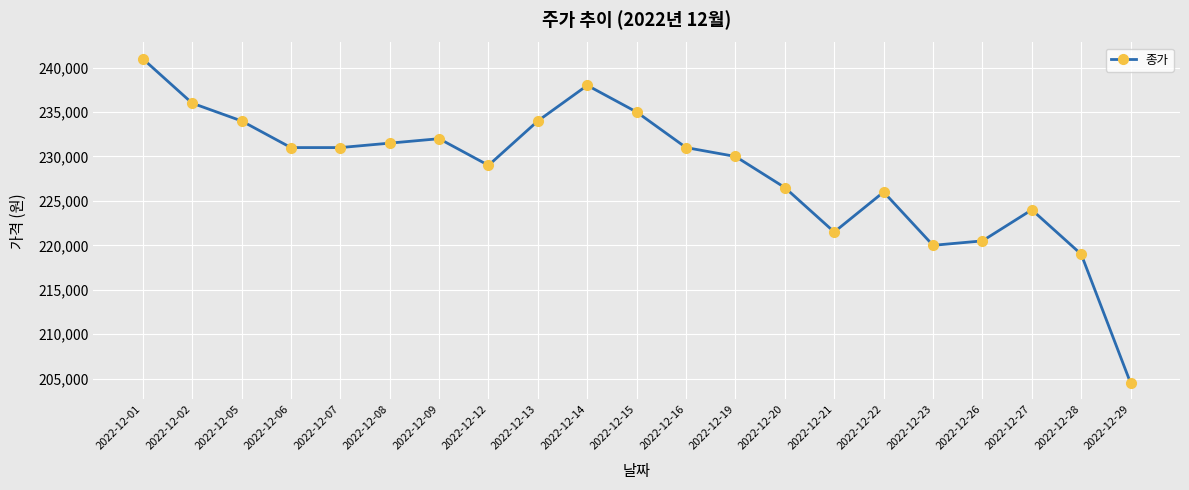

The value at 2022-12-16 is 107943. True or false?

False